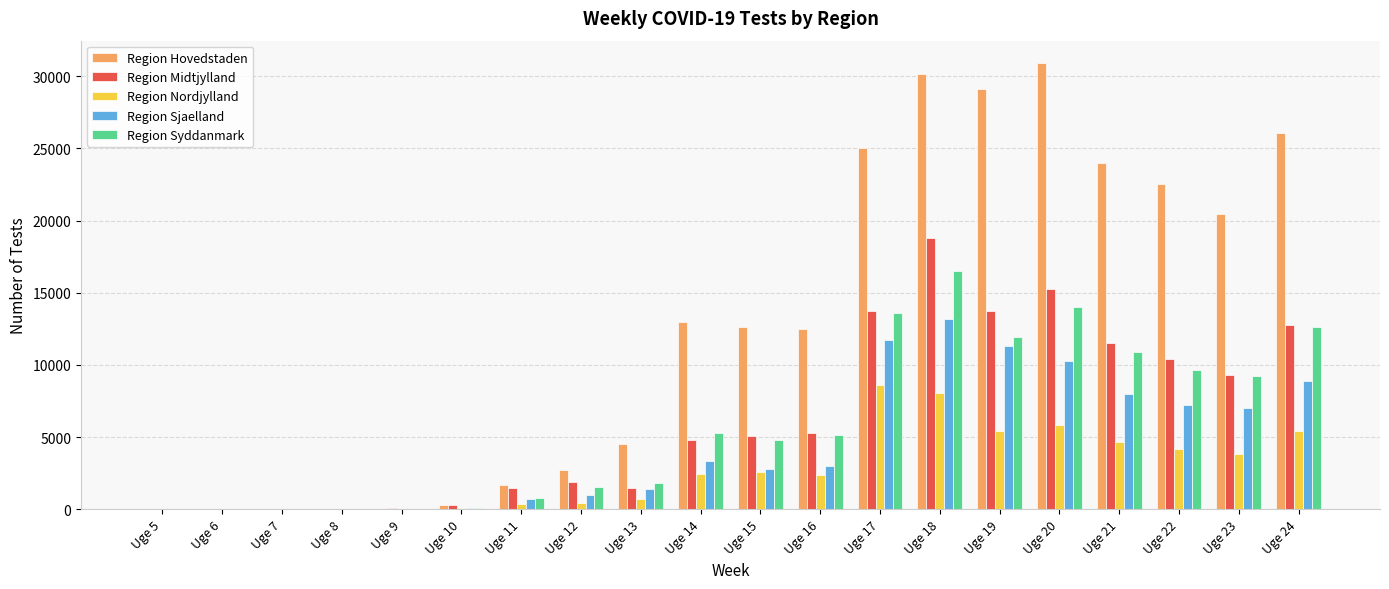

Does the chart contain stacked bars?

No